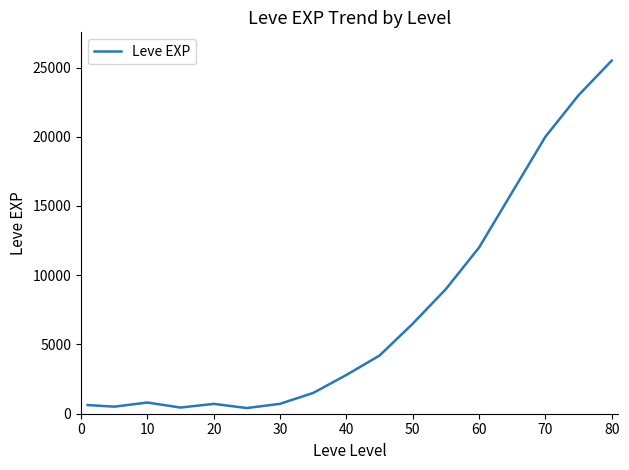

What is the difference between the maximum and minimum values?

25090.0